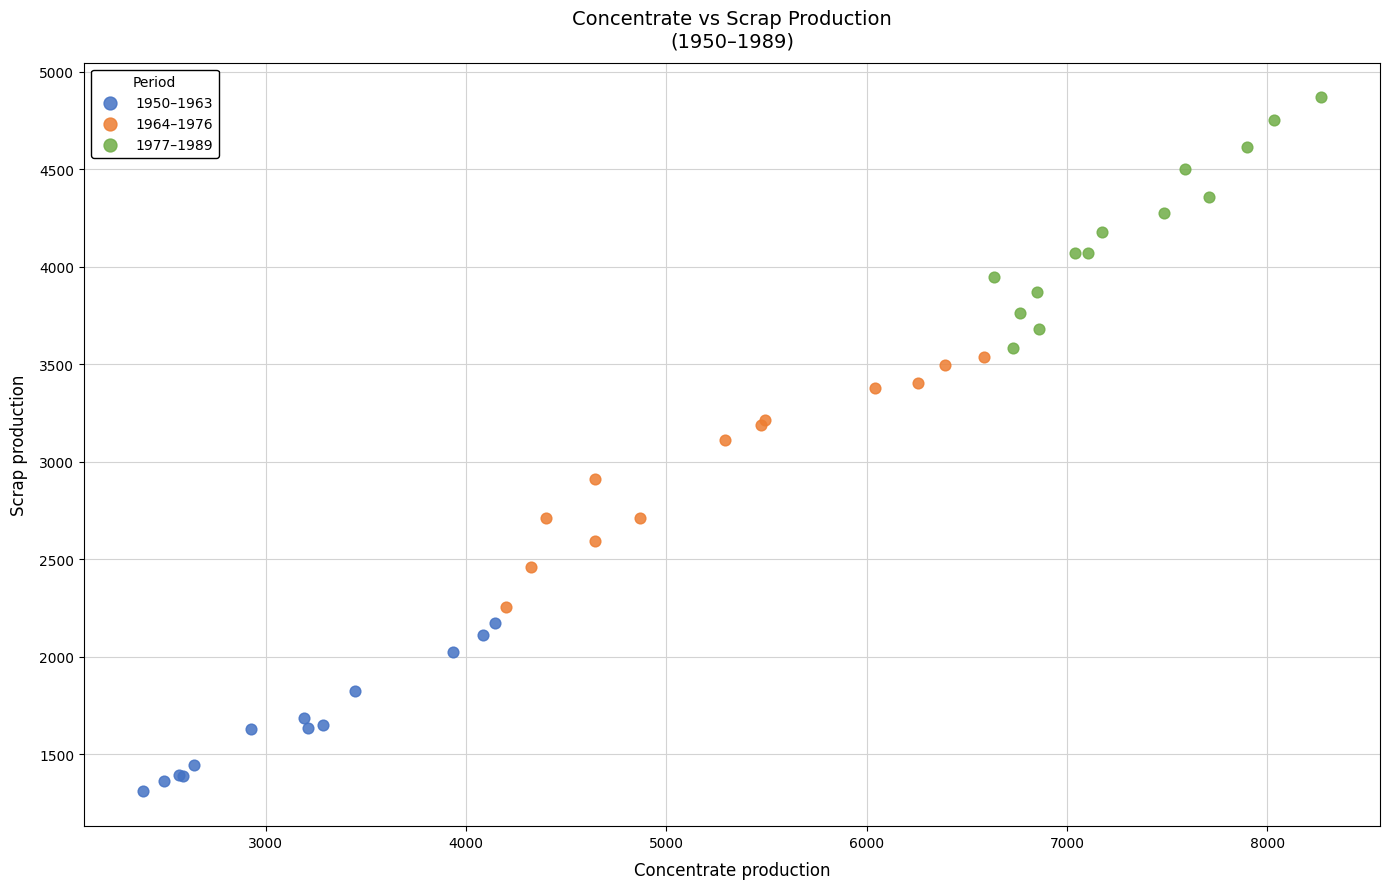

Which series contains the lowest Y value?

1950–1963